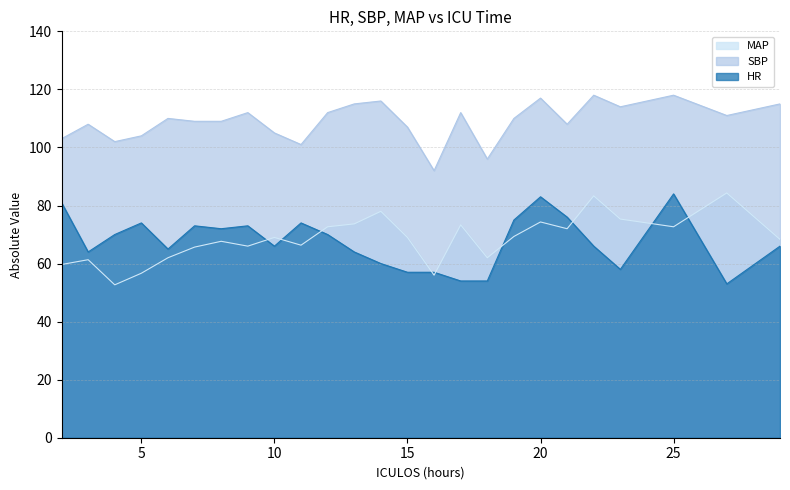

How many times do MAP and HR cross each other?

9